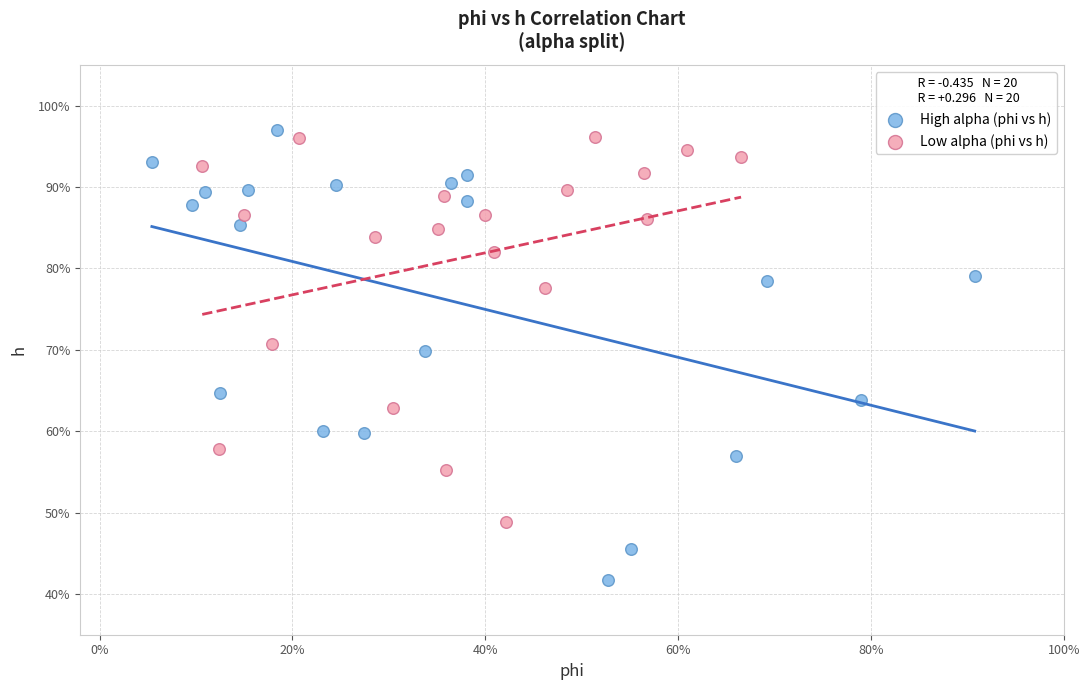

Which series reaches the maximum Y coordinate?

High alpha (phi vs h)